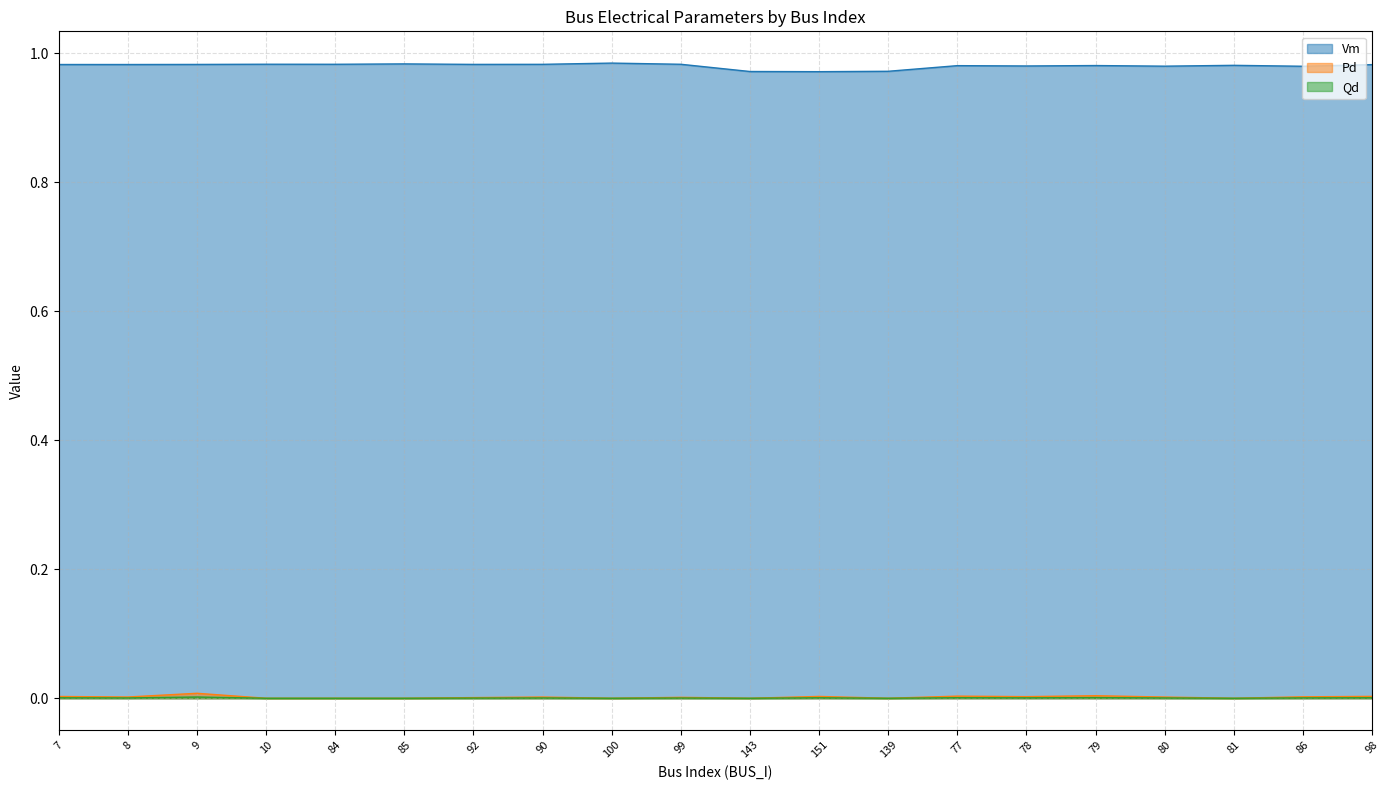

What are all the series names shown in the legend?

Vm, Pd, Qd